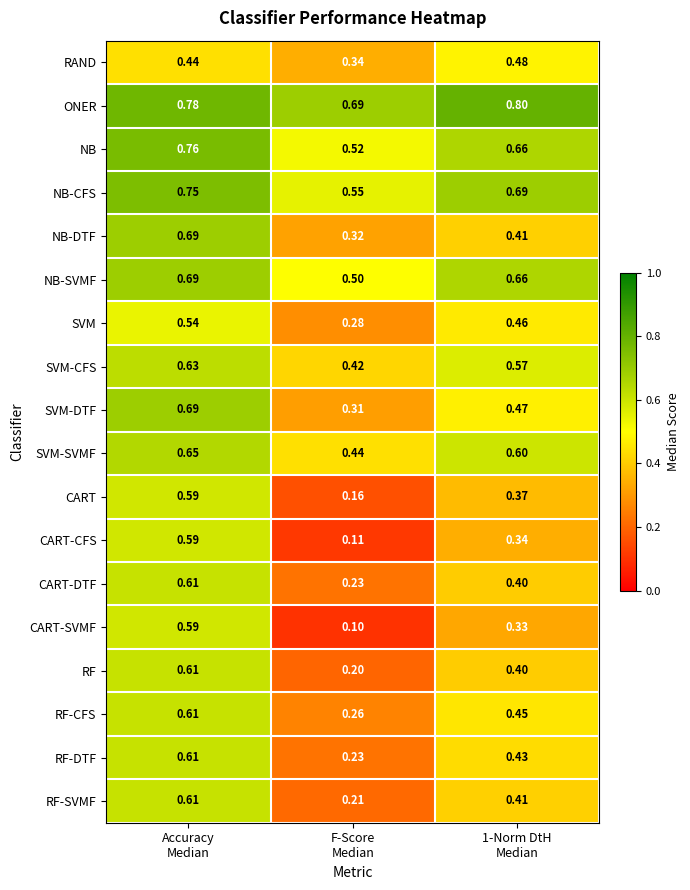

Which series has the largest range (max minus min)?

CART-SVMF